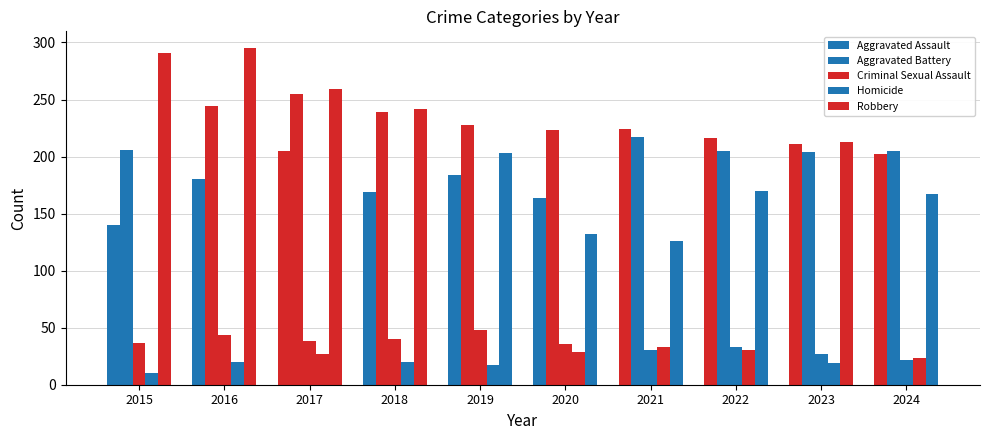

Count the number of data series in this chart.

5